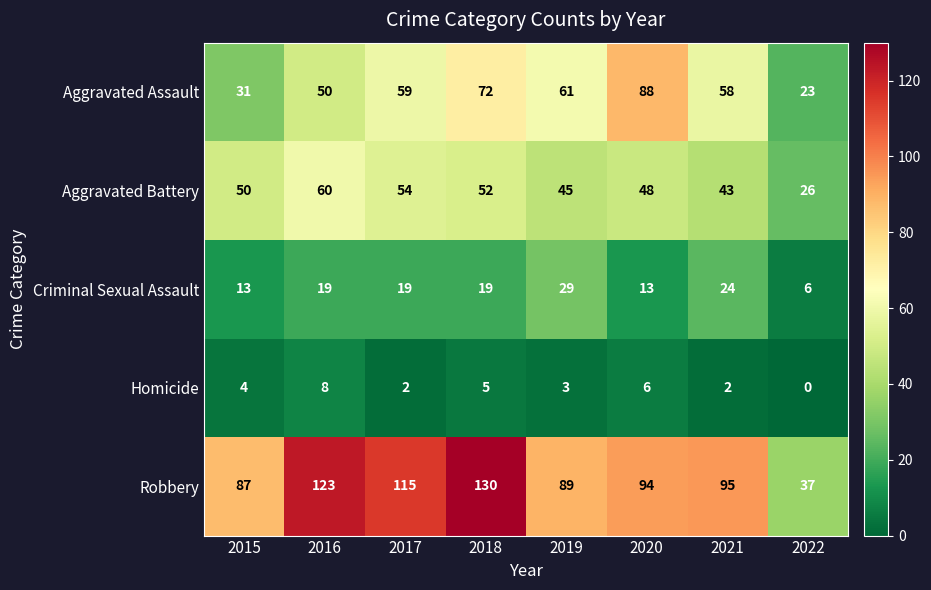

Which series has the largest range (max minus min)?

Robbery